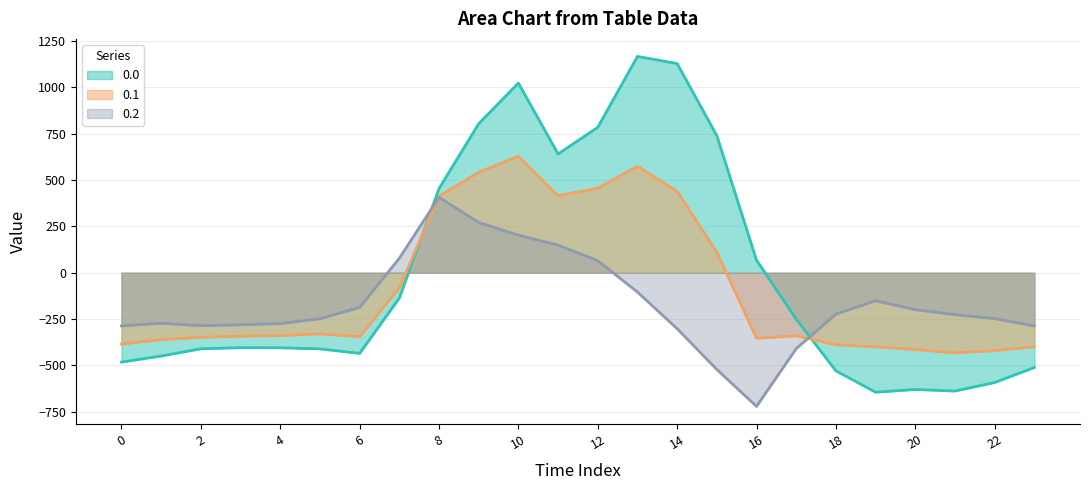

True or false: 0.1 line has more than 2 interior local peaks.

True